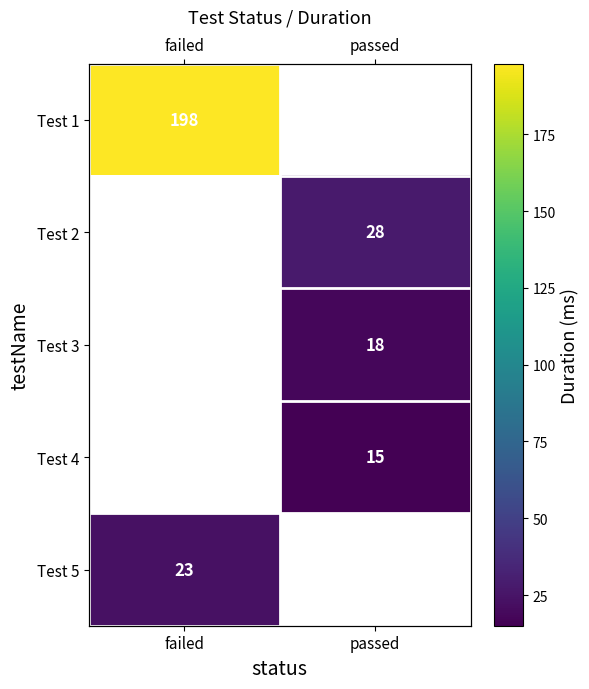

How many positive values does the Test 3 series have?

1